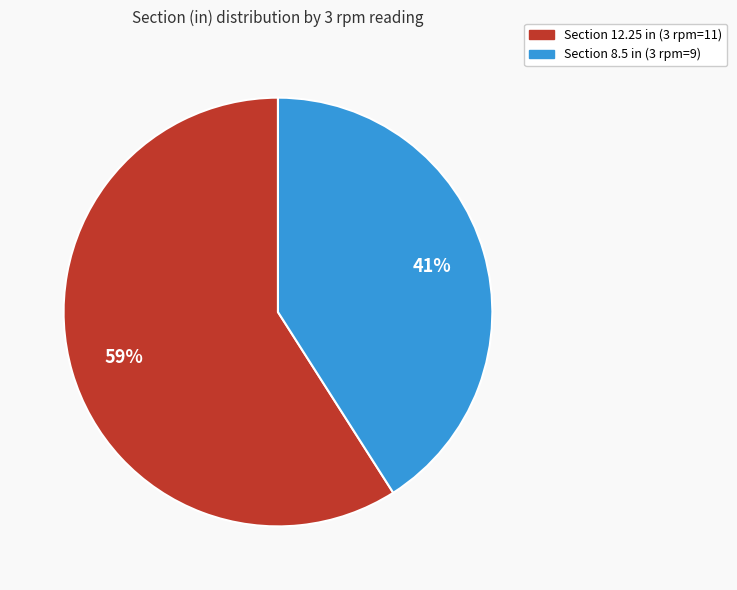

Count the number of slices in the pie.

2